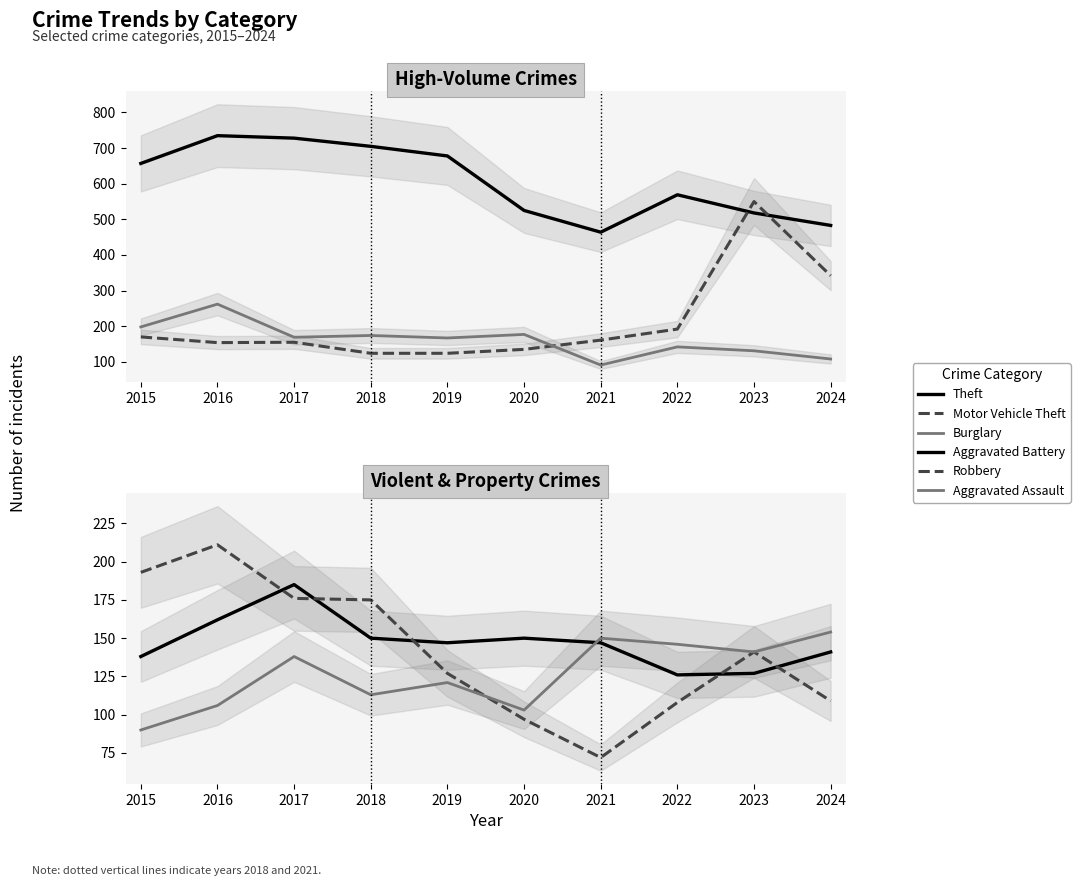

What is the value of the Motor Vehicle Theft point at the 7th from the left?

161